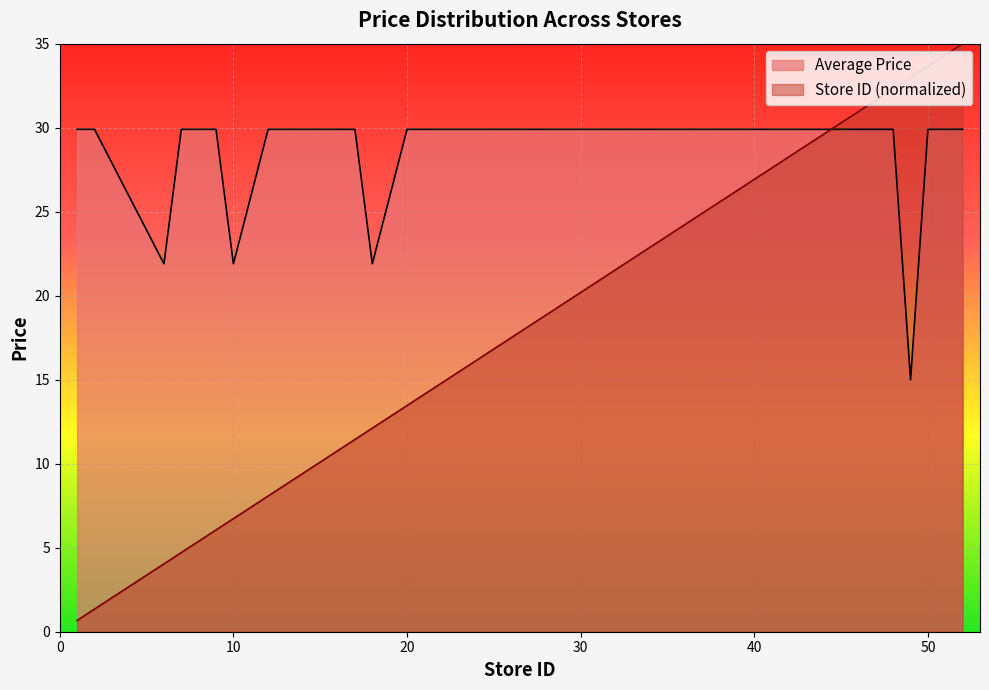

Reading right to left, what are all the values shown in this chart?

Average Price: 52=29.9	51=29.9	50=29.9	49=15.0	48=29.9	47=29.9	46=29.9	45=29.9	44=29.9	43=29.9	42=29.9	40=29.9	39=29.9	38=29.9	36=29.9	35=29.9	33=29.9	32=29.9	30=29.9	29=29.9	28=29.9	27=29.9	26=29.9	25=29.9	24=29.9	20=29.9	18=21.9	17=29.9	16=29.9	15=29.9	14=29.9	13=29.9	12=29.9	10=21.9	9=29.9	8=29.9	7=29.9	6=21.9	2=29.9	1=29.9
Store ID: 52=35.0	51=34.3	50=33.7	49=33.0	48=32.3	47=31.6	46=31.0	45=30.3	44=29.6	43=28.9	42=28.3	40=26.9	39=26.2	38=25.6	36=24.2	35=23.6	33=22.2	32=21.5	30=20.2	29=19.5	28=18.8	27=18.2	26=17.5	25=16.8	24=16.2	20=13.5	18=12.1	17=11.4	16=10.8	15=10.1	14=9.4	13=8.8	12=8.1	10=6.7	9=6.1	8=5.4	7=4.7	6=4.0	2=1.3	1=0.7